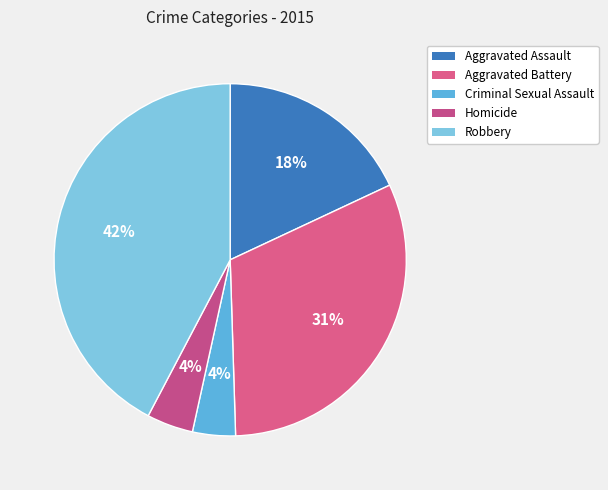

How many segments does this pie chart have?

5